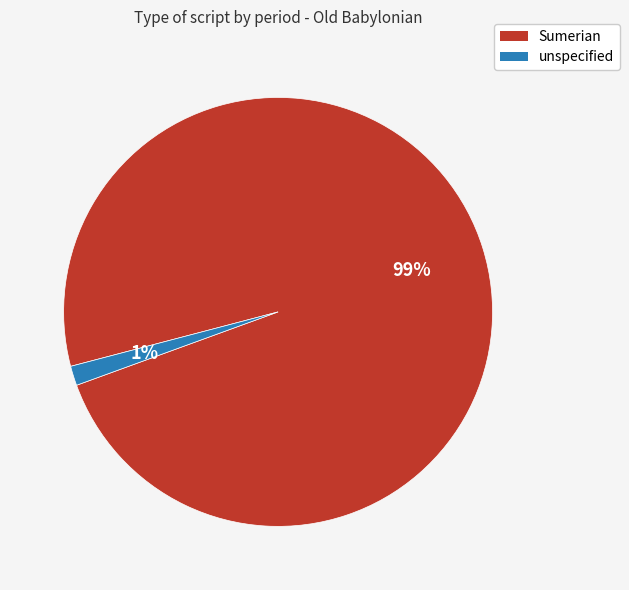

How many slices are in this pie chart?

2